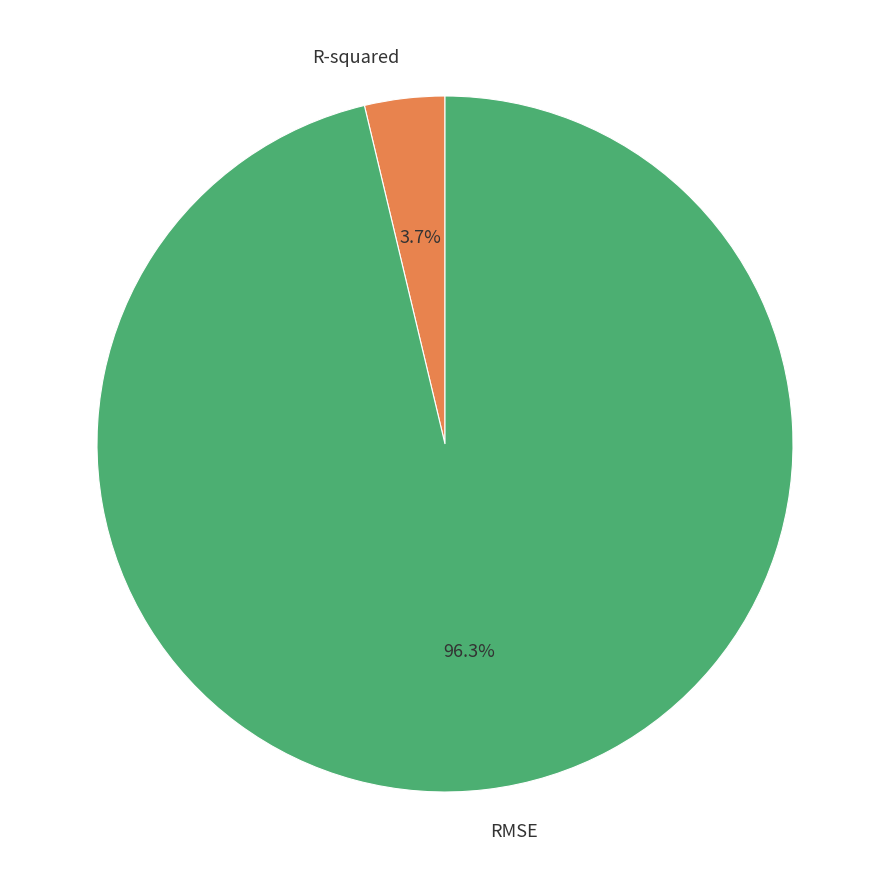

What is the total percentage of RMSE and R-squared?

100.0%